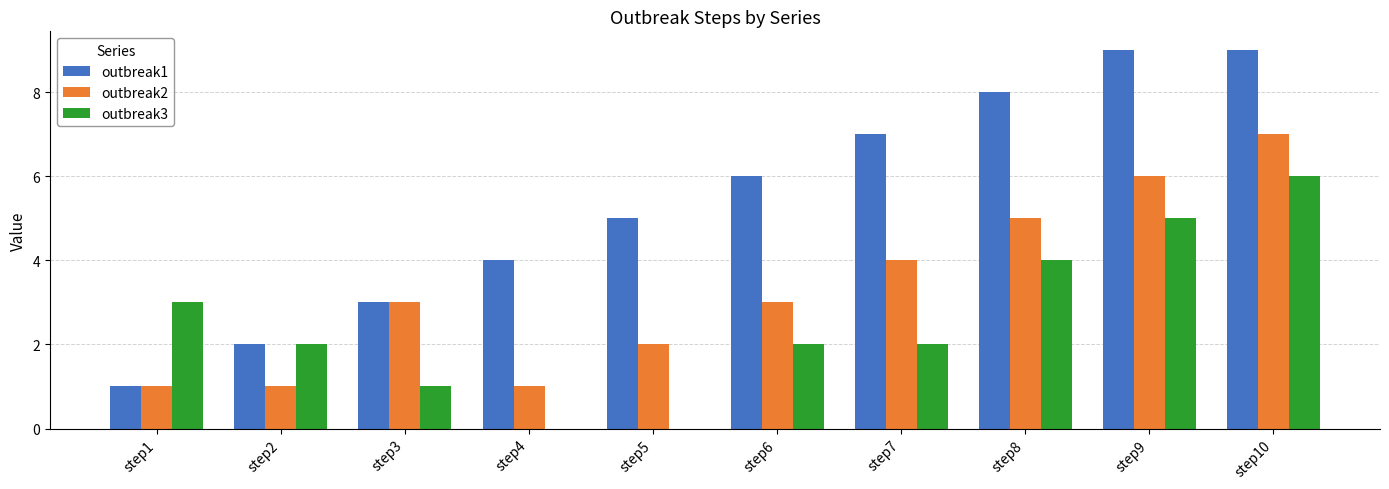

True or false: outbreak3 has a value of 9 at step10.

False